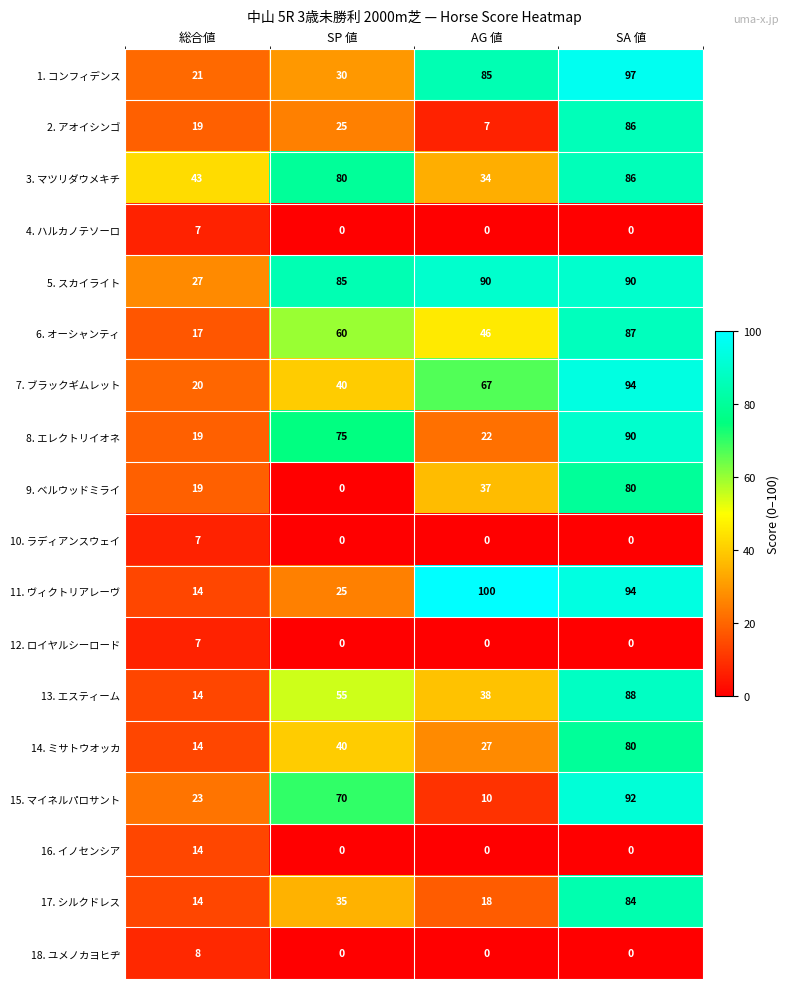

How many categories are shown in the chart?

4